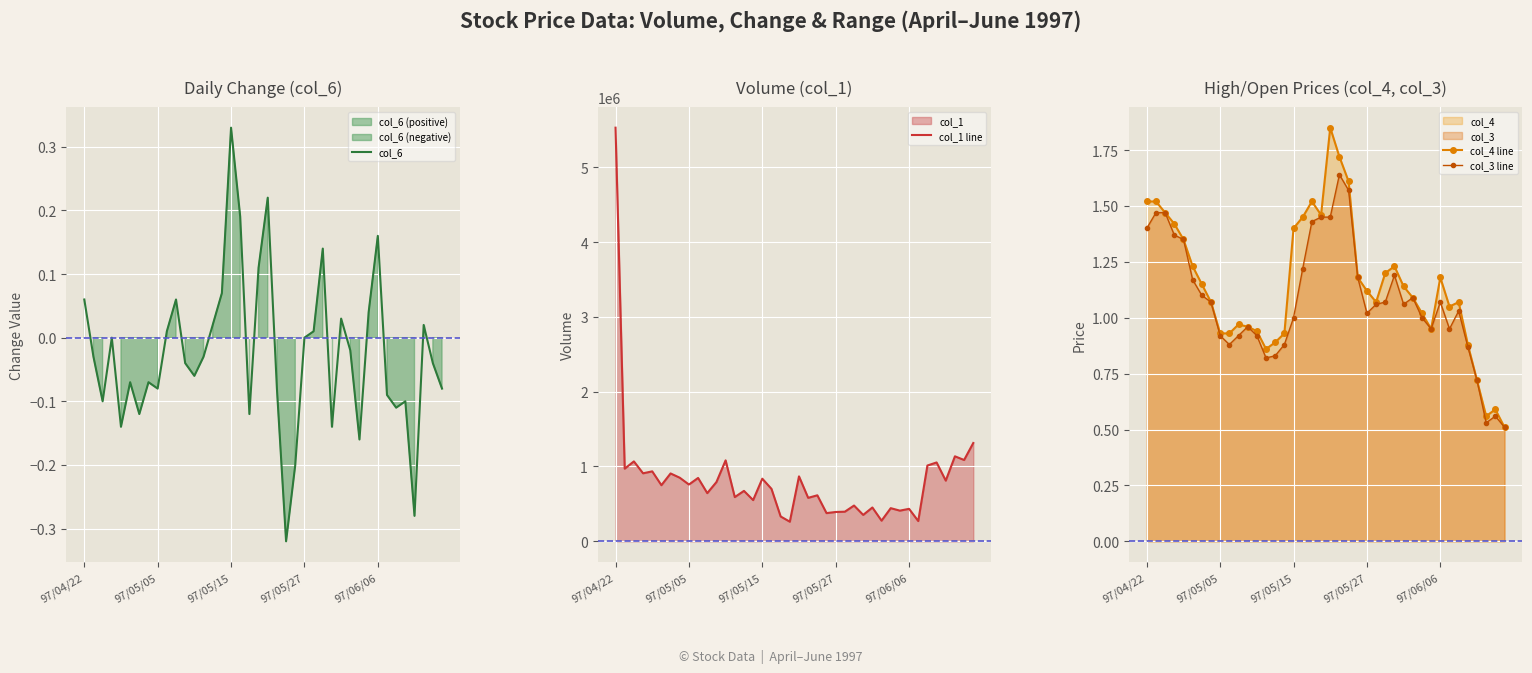

Which series has the largest total across all categories?

col_1 line